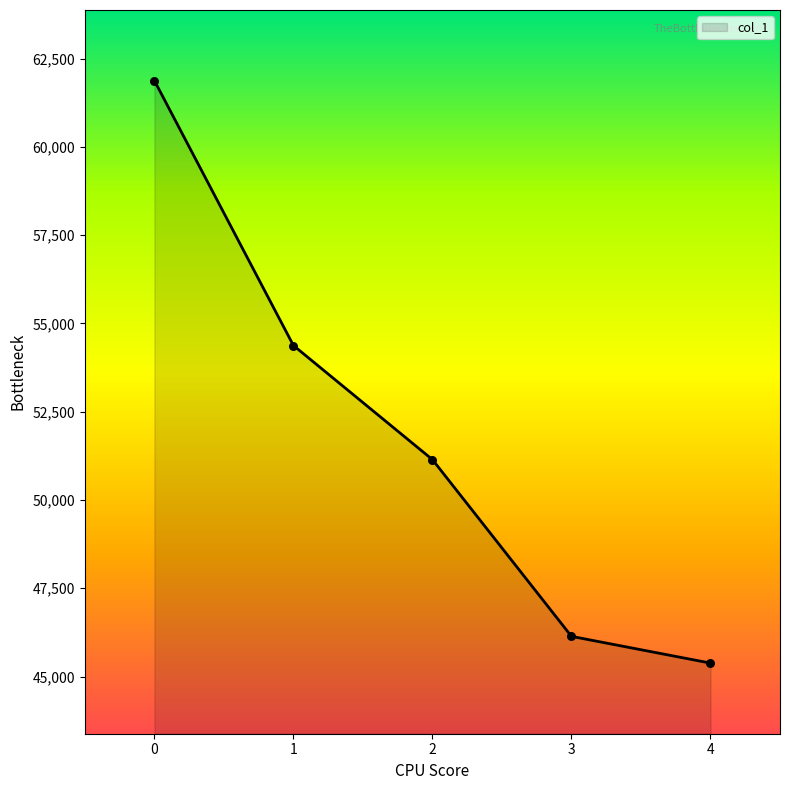

Between 1 and 4, which is larger?

1